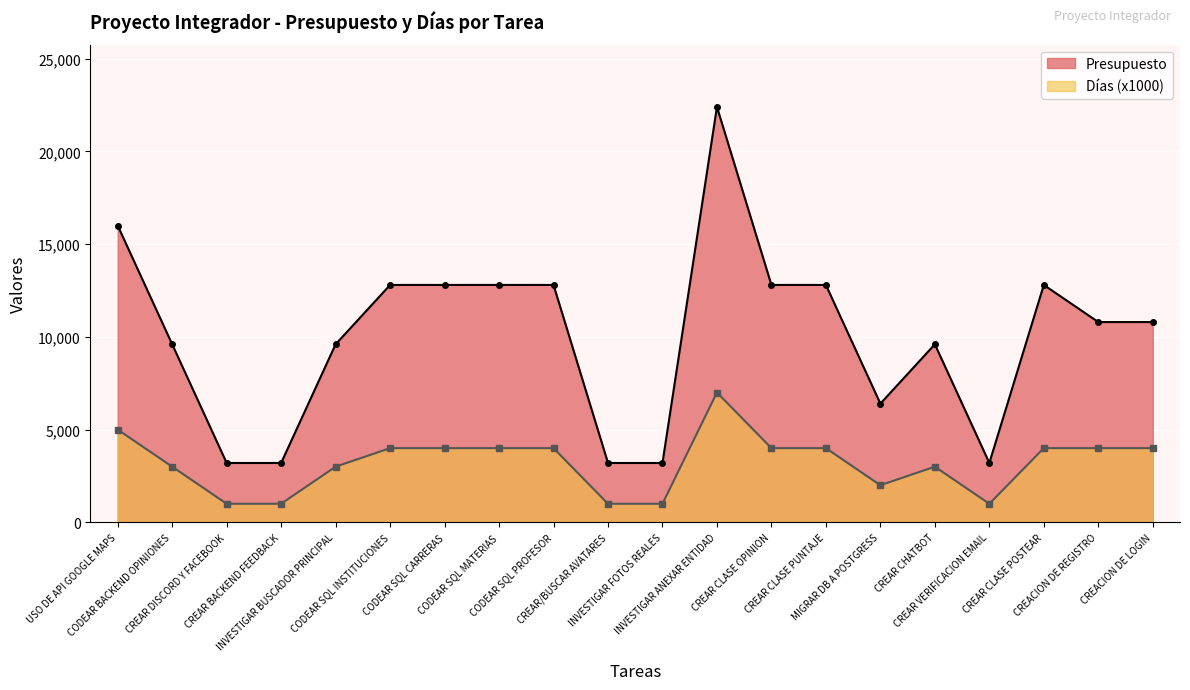

What is the difference between the highest and lowest values at CODEAR SQL INSTITUCIONES?

8800